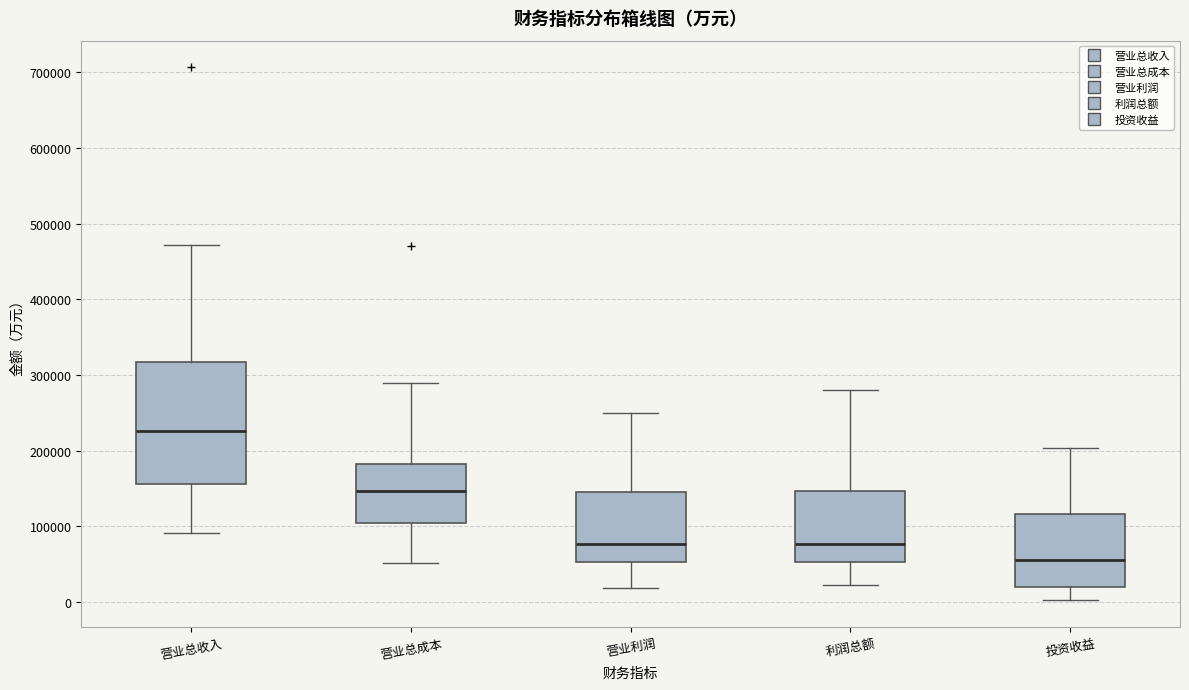

Which box's median line is the highest?

营业总收入